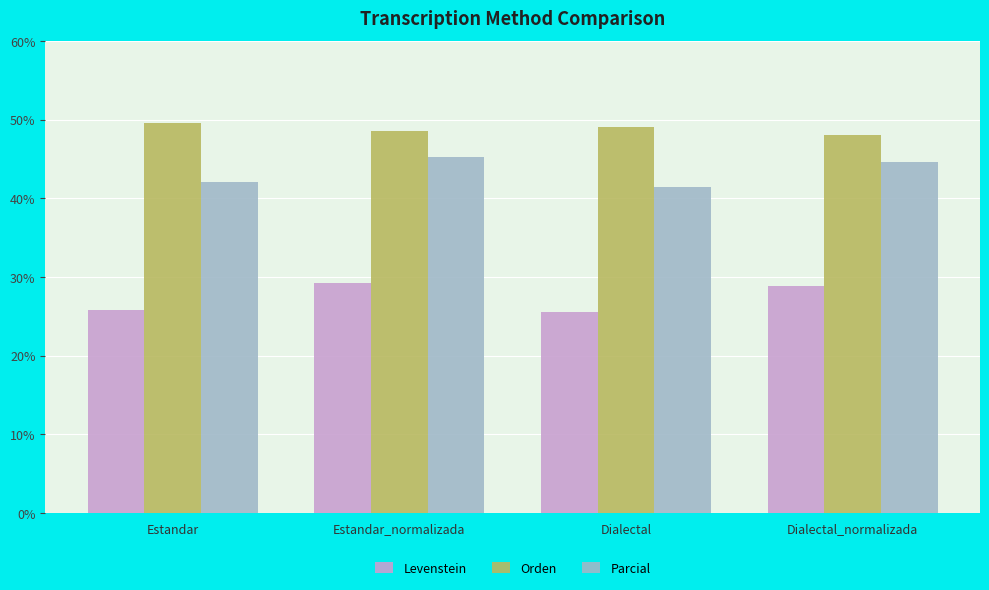

What is the difference between the highest and lowest values at Estandar_normalizada?

19.3